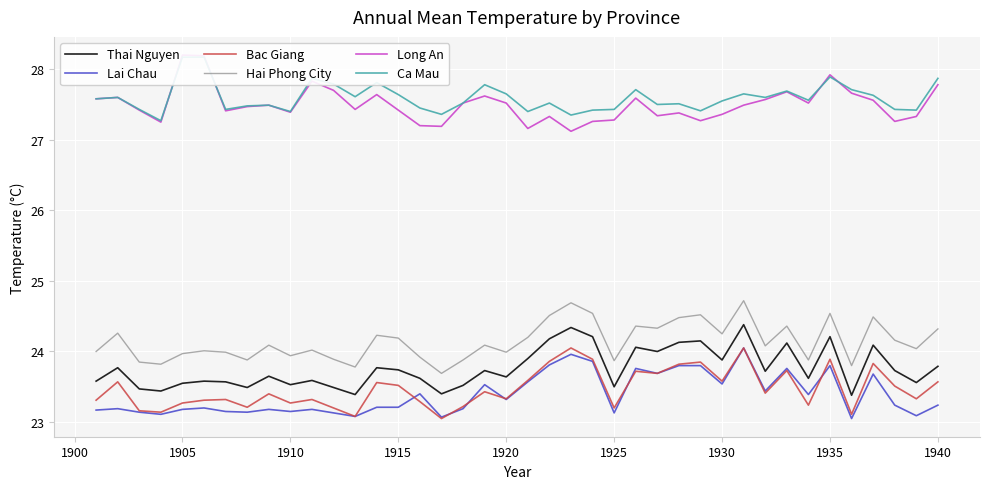

True or false: Thai Nguyen and Lai Chau cross at least once.

False